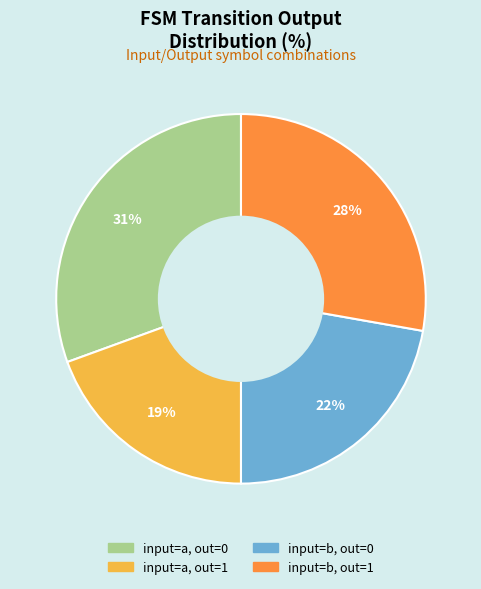

Does any single category account for the majority?

No